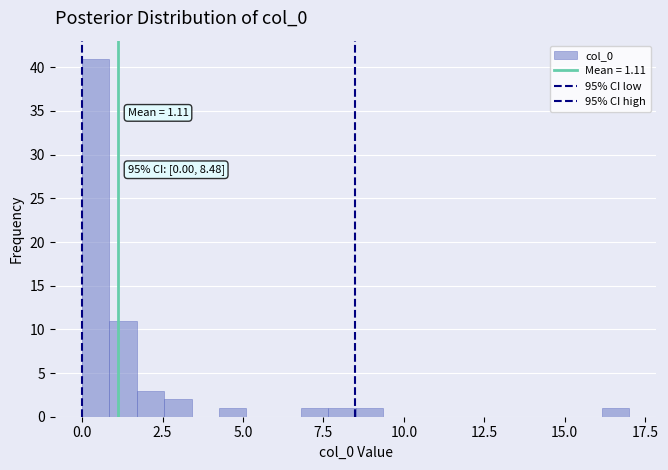

Around what value on the x-axis is the tallest bar? Give the approximate position of its centre, as read against the axis.

0.5